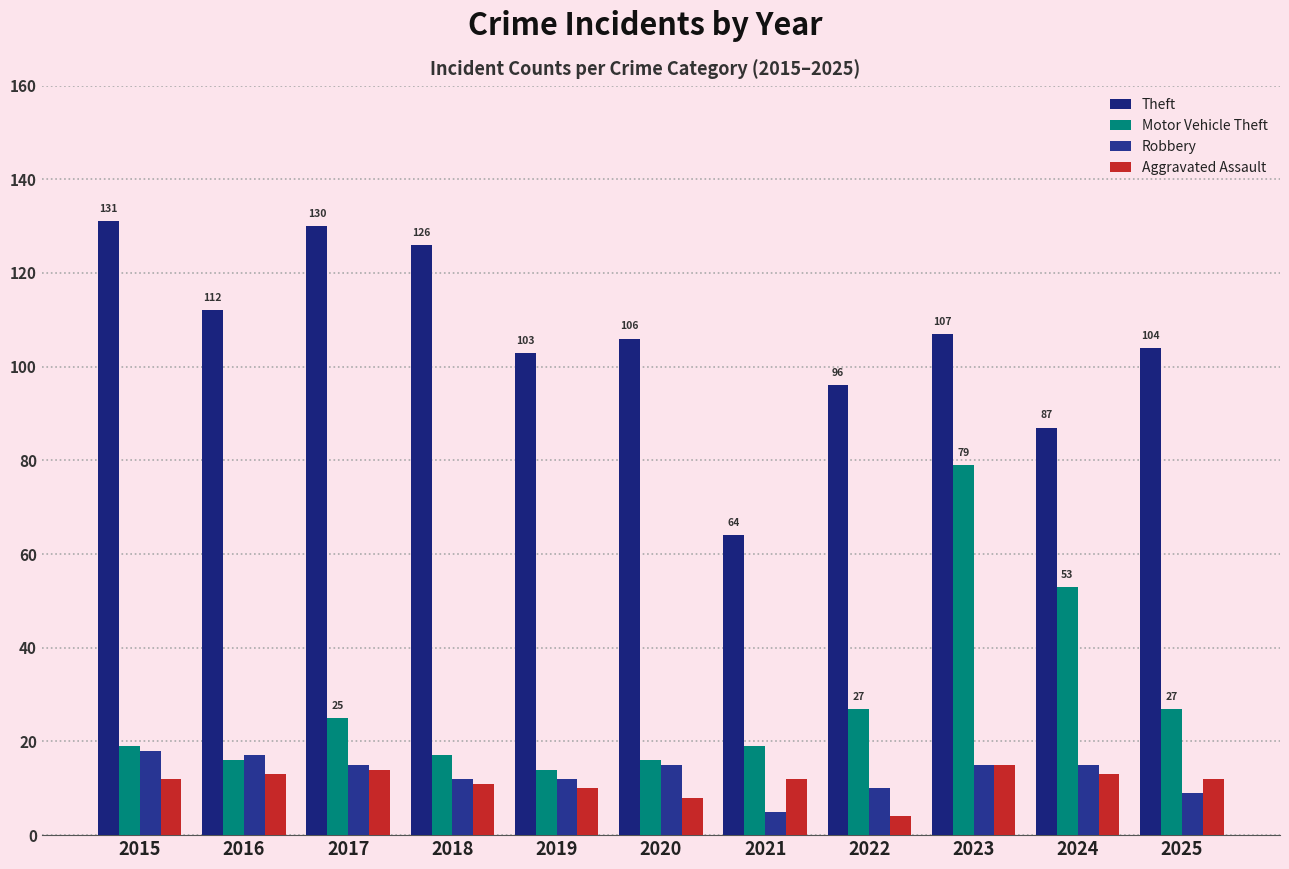

True or false: Aggravated Assault has a value of 18 at 2025.

False